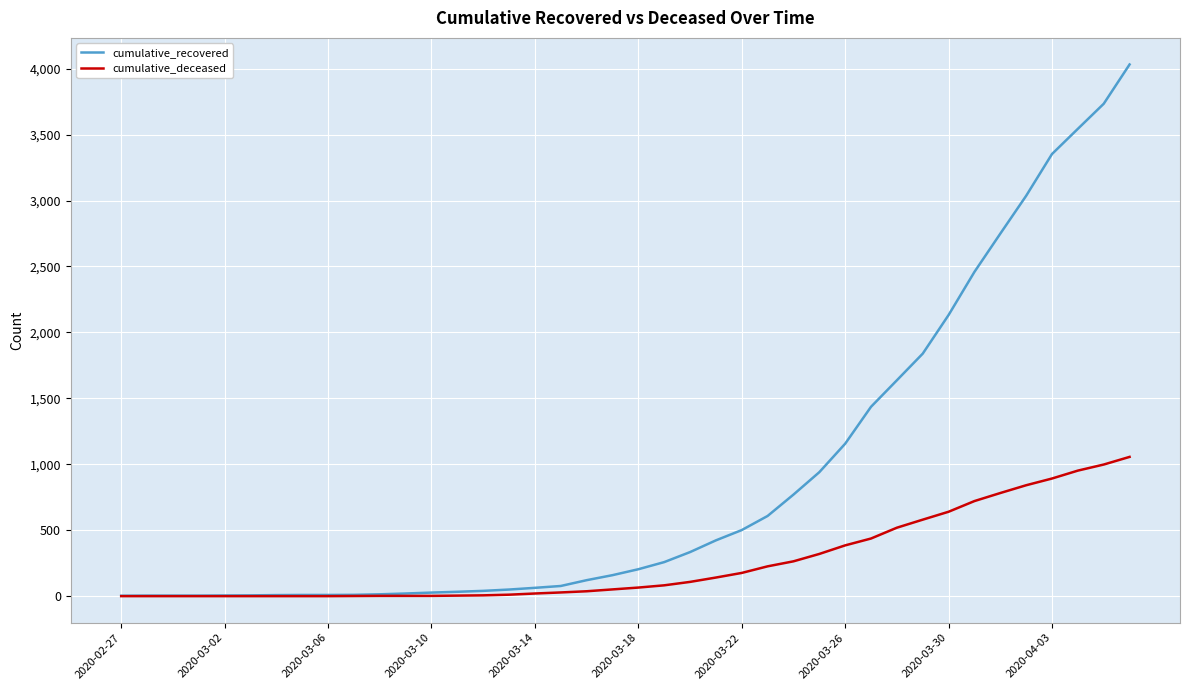

Which series has the largest total across all categories?

cumulative_recovered